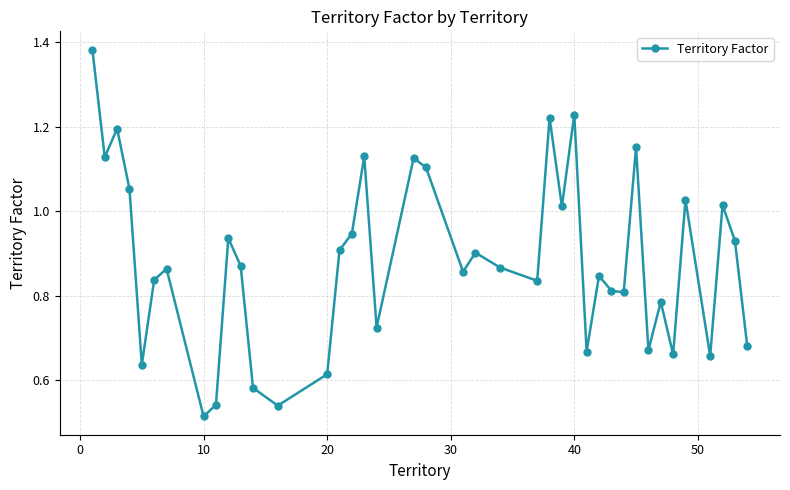

How many points are higher than both their immediate neighbors (excluding endpoints)?

13